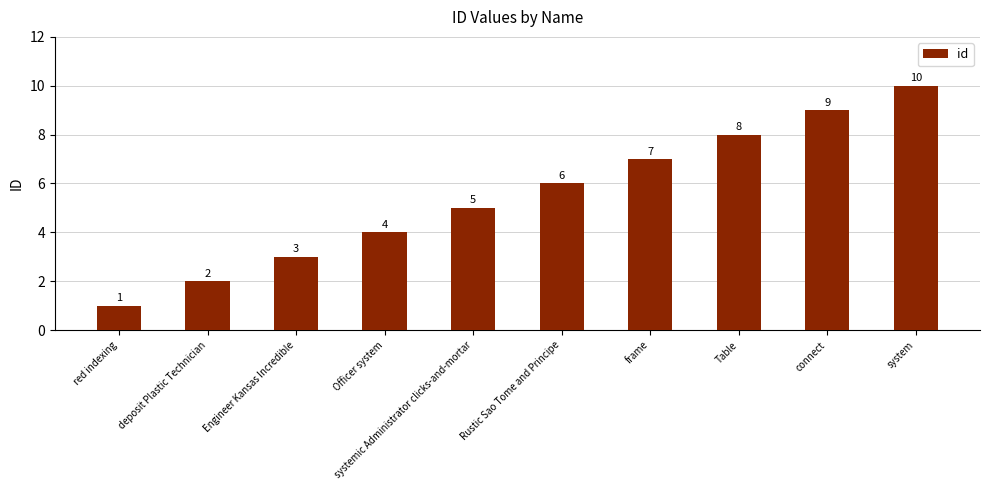

What is the sum of all values?

55